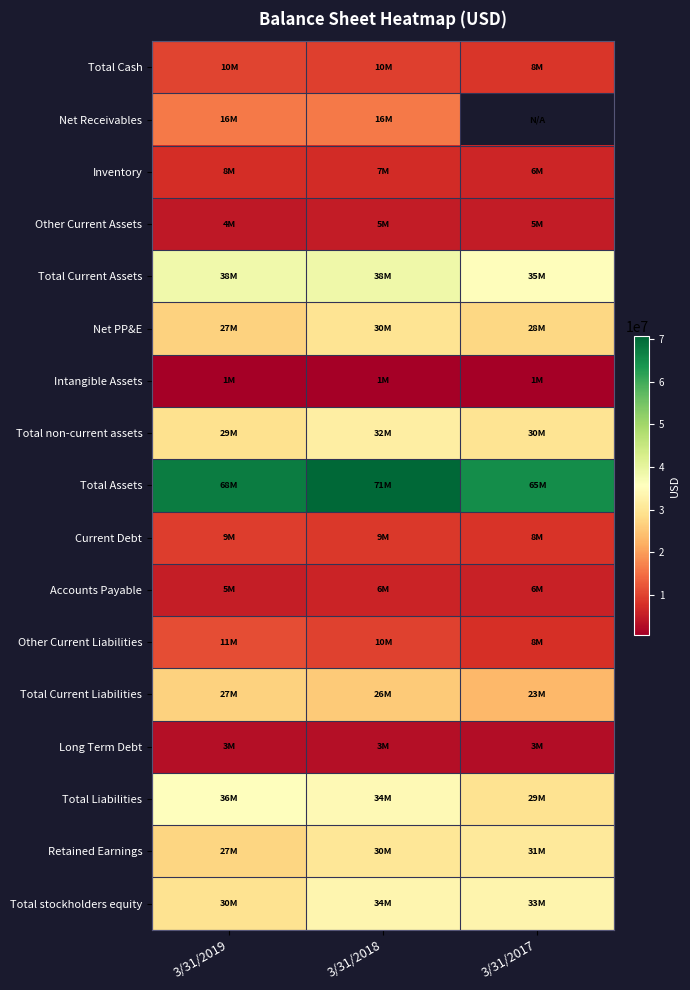

What is the total value across all series at 3/31/2019?

349255000.0